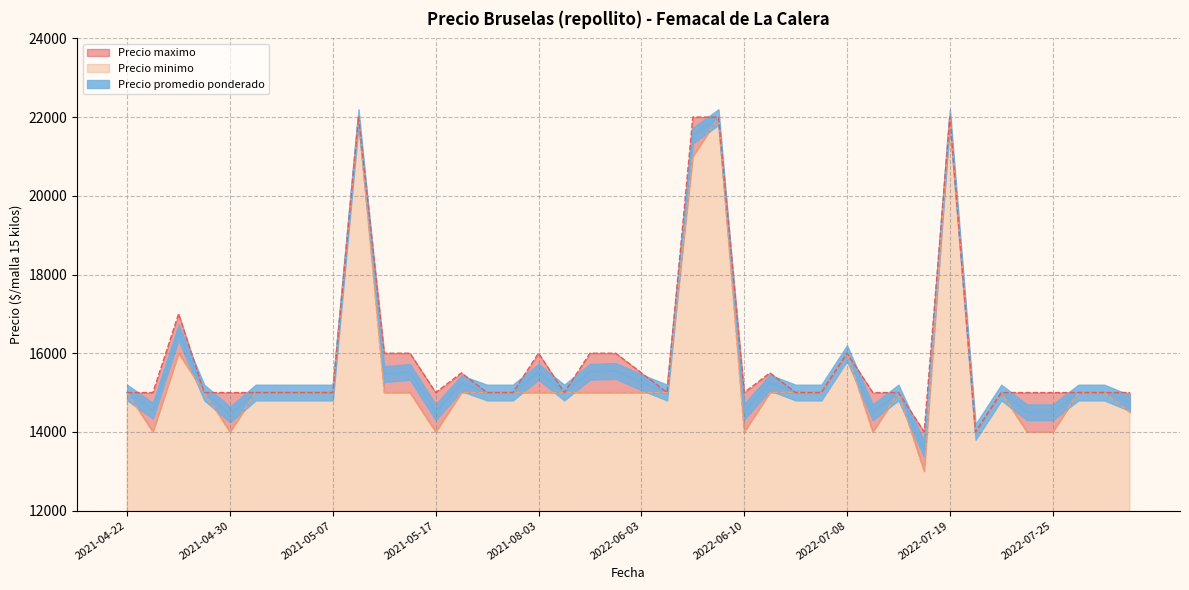

What is the average value of the Precio promedio ponderado series?

15680